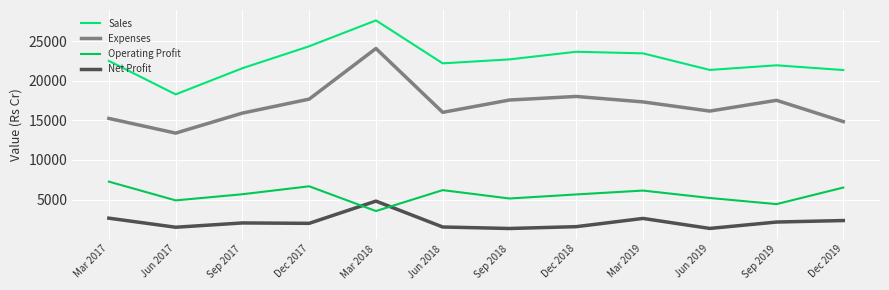

What is the maximum value shown in the chart?

27630